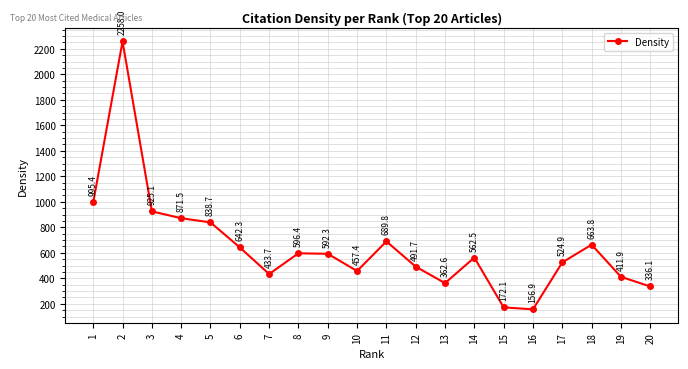

The value at 10 is 733.0. True or false?

False